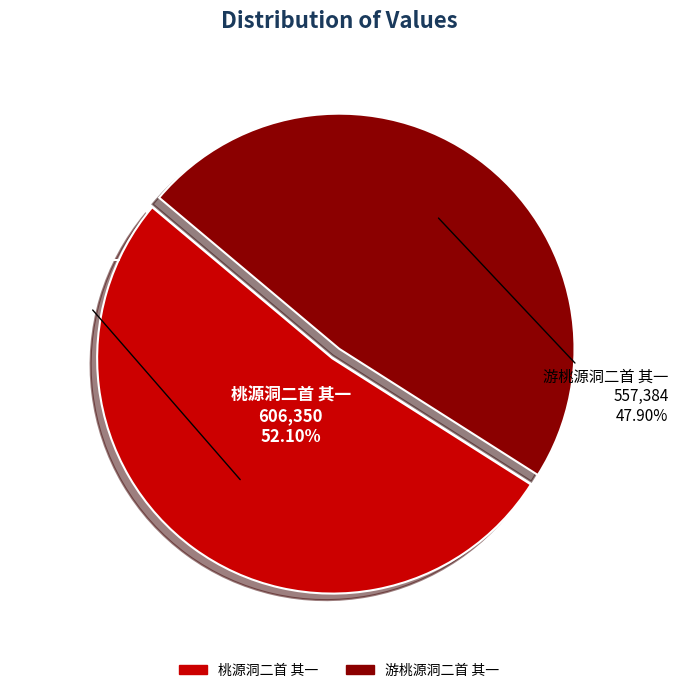

Is it true that 游桃源洞二首 其一 is 55% of the pie?

False